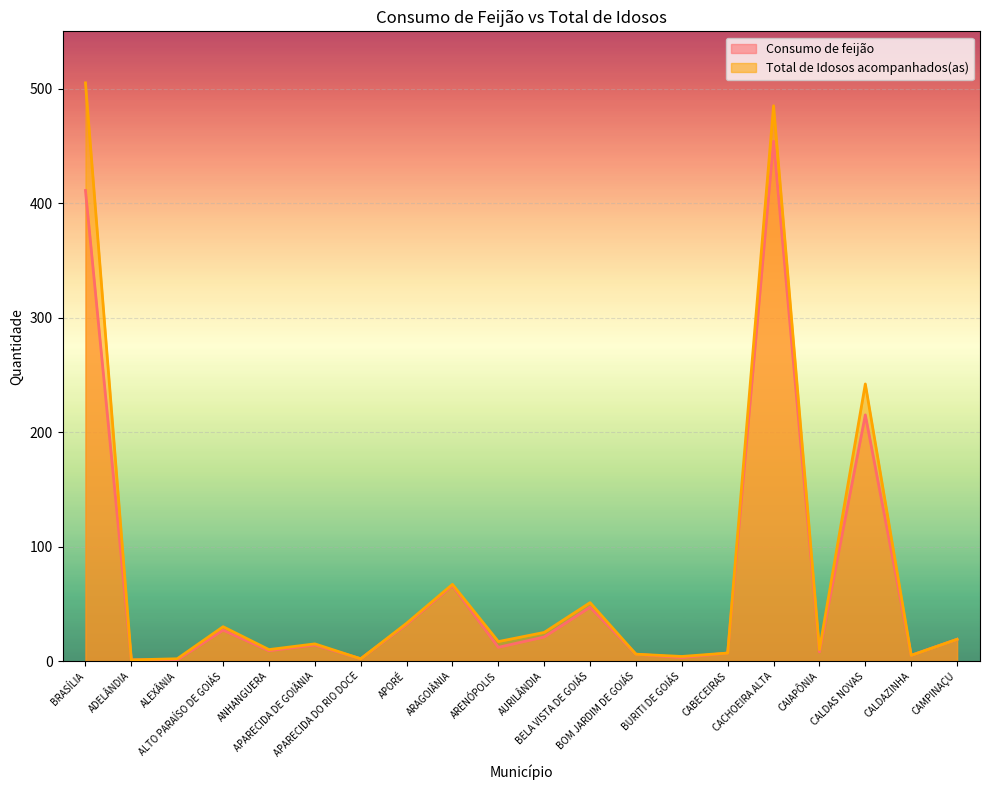

What is the sum of all Consumo de feijão values?

1360